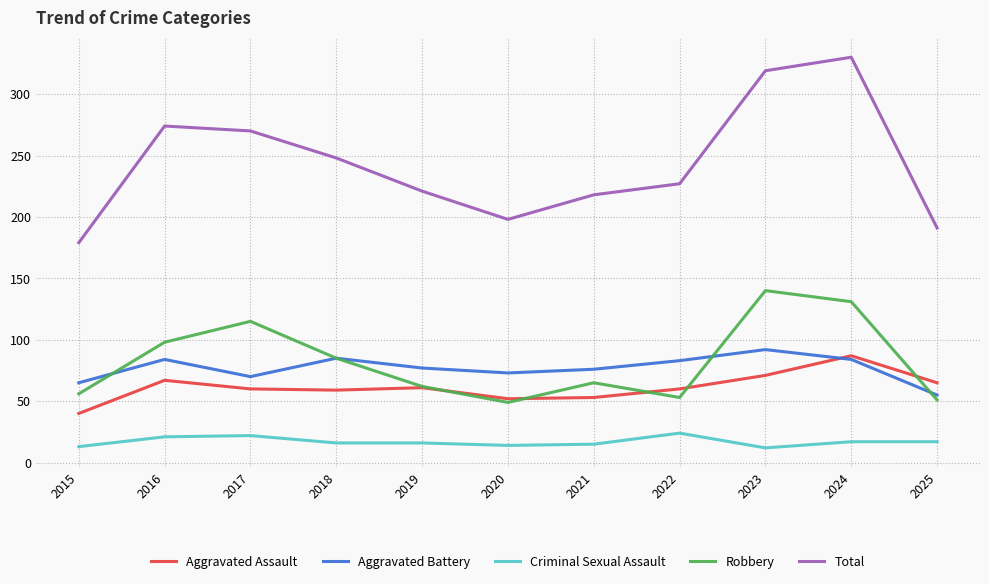

What is the maximum value shown in the chart?

330